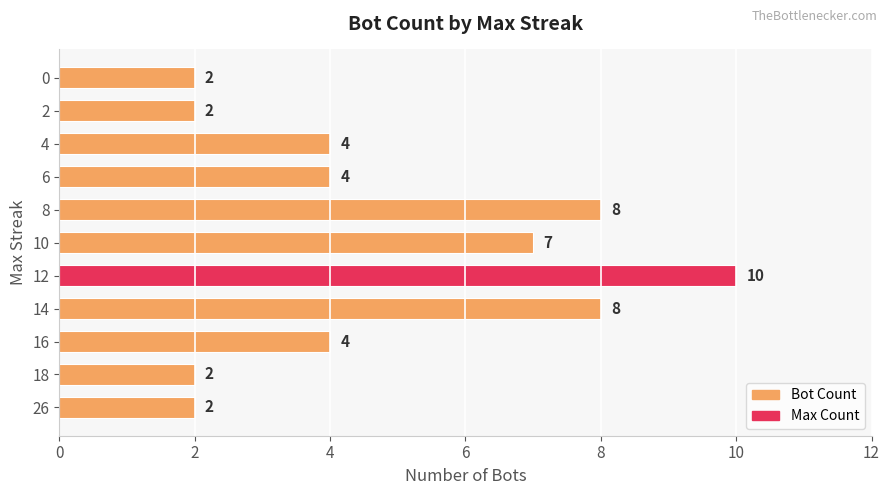

How many values are between 2 and 8?

10